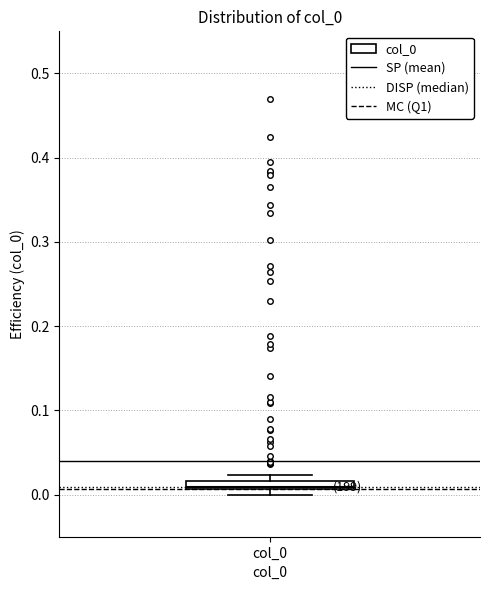

Where is the lower edge of the box for col_0 on the y-axis? The values are not printed on the chart, so give them approximately, as read against the axis.

0.01